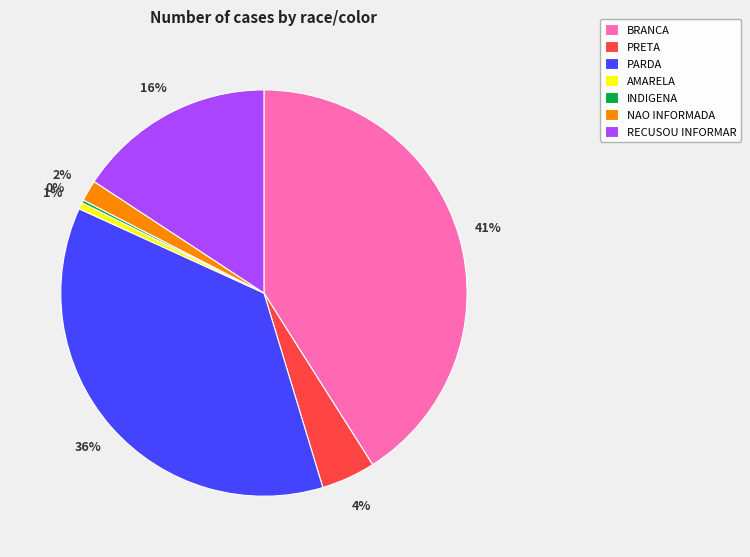

To the nearest percent, what is the difference between the largest and smallest slice percentages?

41%